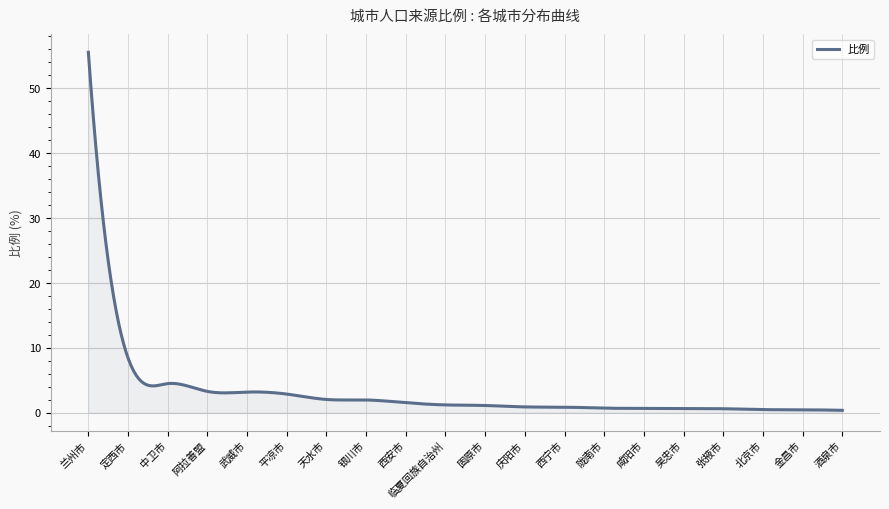

Reading left to right, list all the values displayed in this chart.

兰州市=55.5	定西市=8.4	中卫市=4.5	阿拉善盟=3.3	武威市=3.2	平凉市=2.9	天水市=2.0	银川市=1.9	西安市=1.5	临夏回族自治州=1.2	固原市=1.1	庆阳市=0.9	西宁市=0.8	陇南市=0.7	咸阳市=0.7	吴忠市=0.6	张掖市=0.6	北京市=0.5	金昌市=0.4	酒泉市=0.3